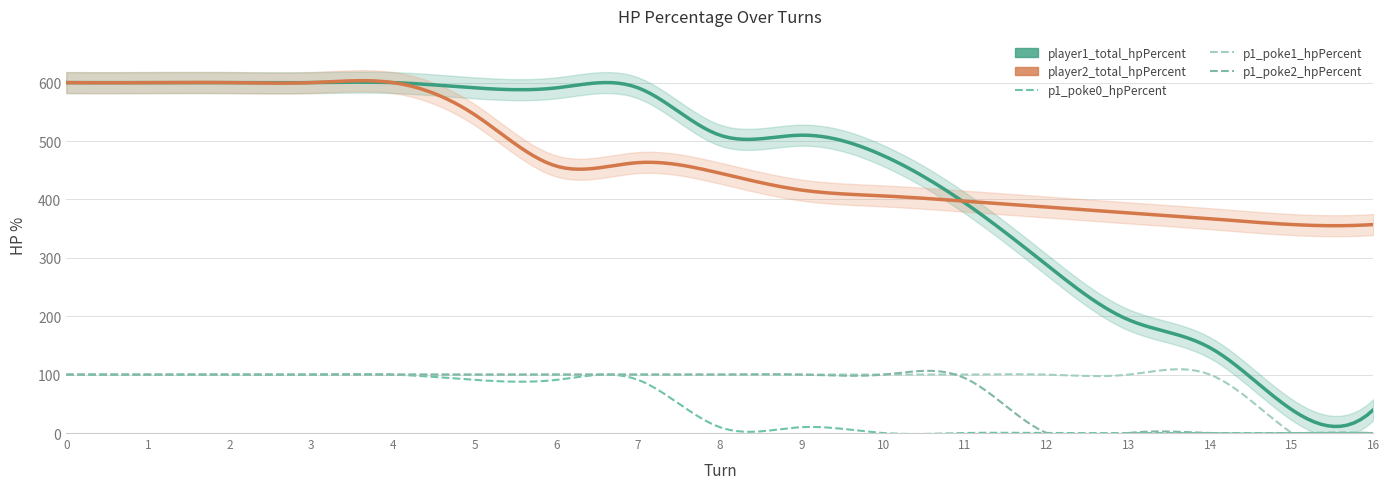

How many distinct data groups are displayed?

5